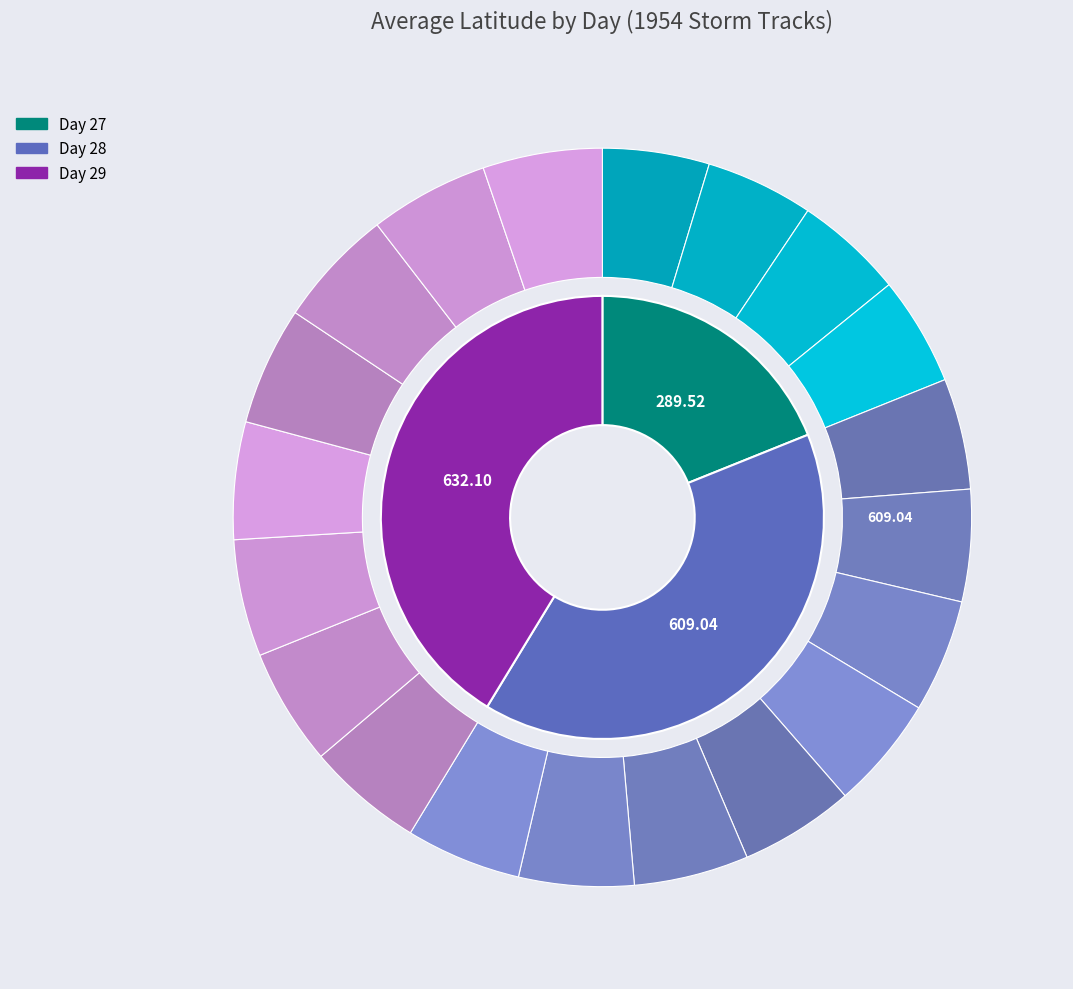

Which slice is the smallest?

27